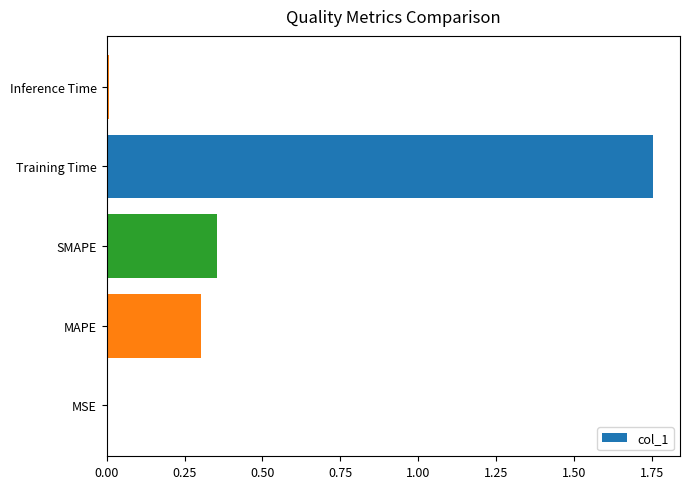

What is the sum of all values?

2.4